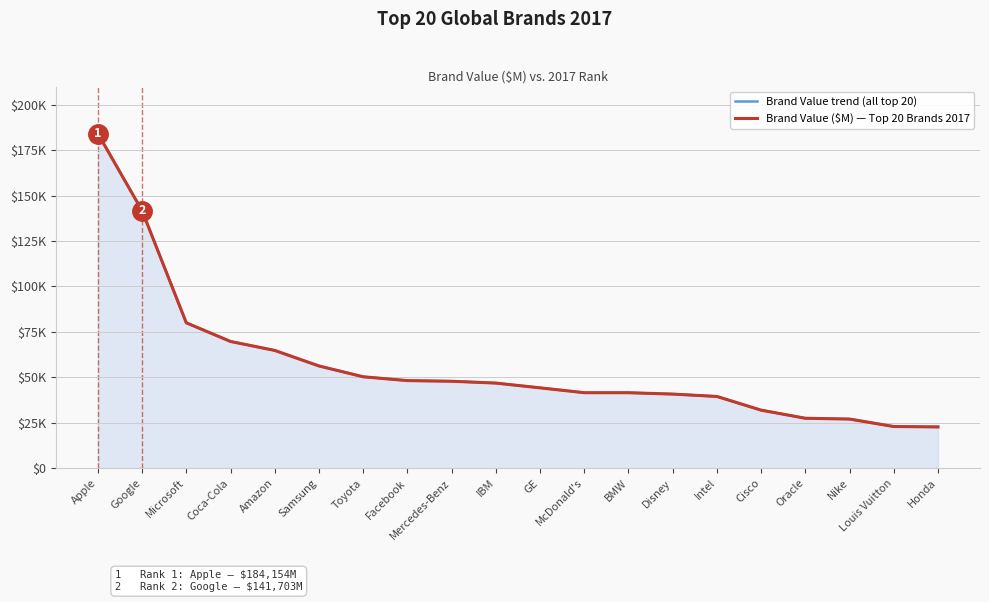

How many values in the Brand Value ($M) — Top 20 Brands 2017 series exceed 46829?

9